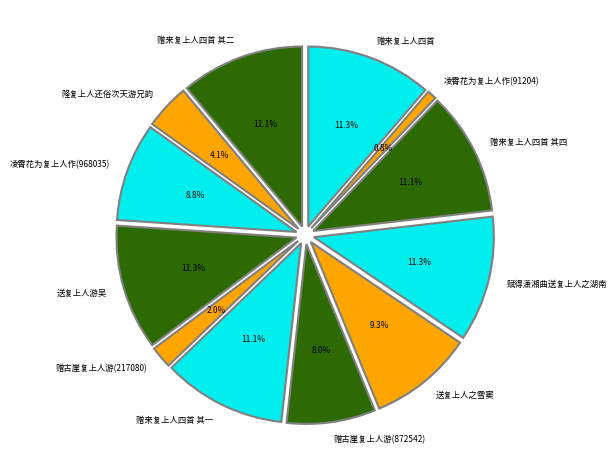

To the nearest percent, what is the difference between the 凌霄花为复上人作(968035) and 赠来复上人四首 其四 slice percentages?

2%